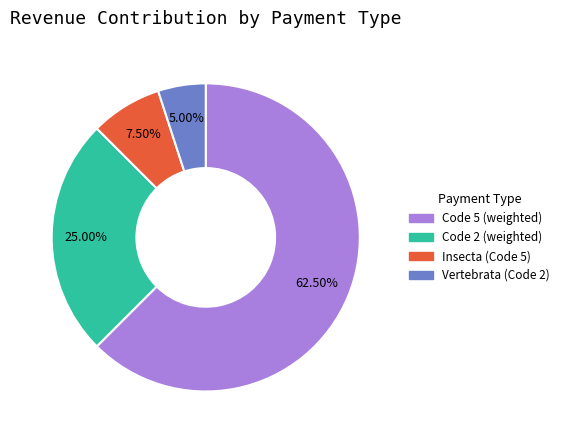

Does any single category account for the majority?

Yes